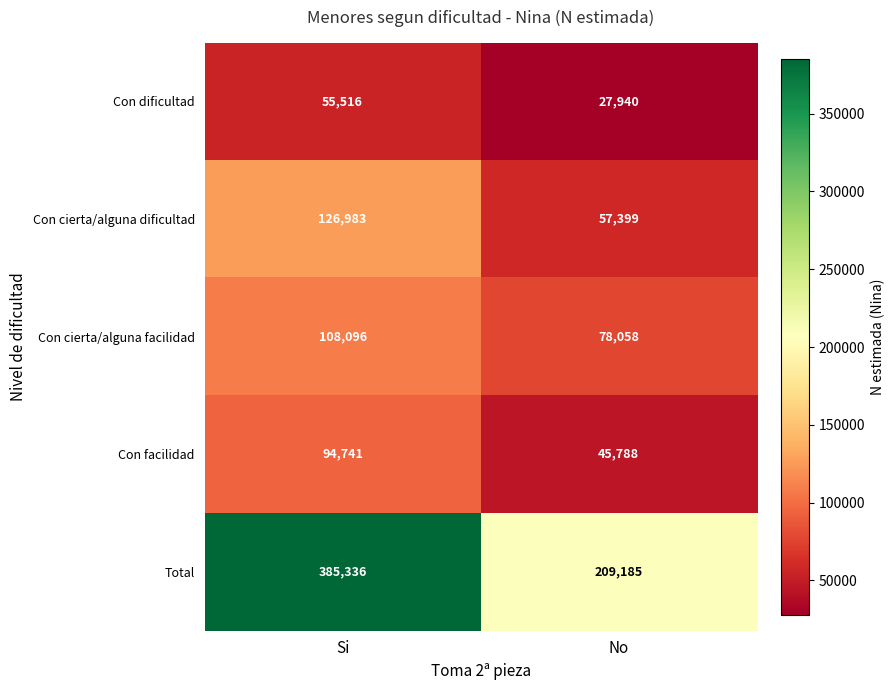

Rank the series by their maximum value, from highest to lowest.

Total, Con cierta/alguna dificultad, Con cierta/alguna facilidad, Con facilidad, Con dificultad